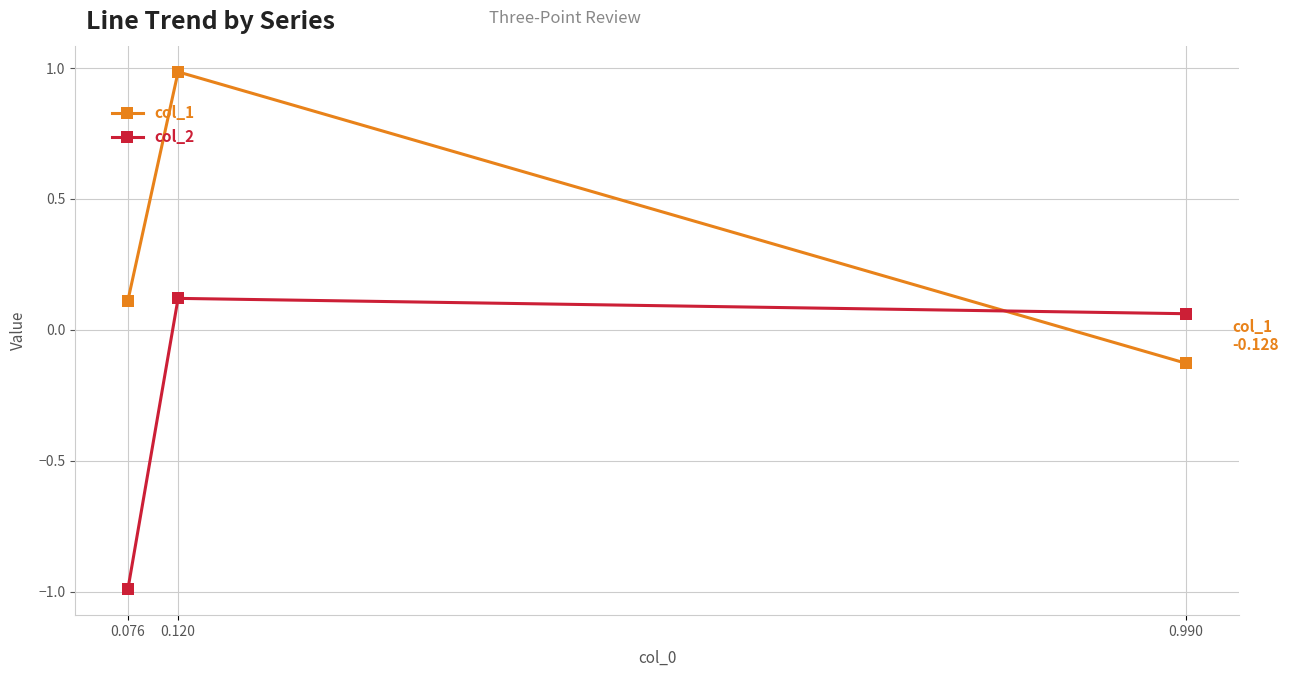

Which category has the highest value across all series?

0.120